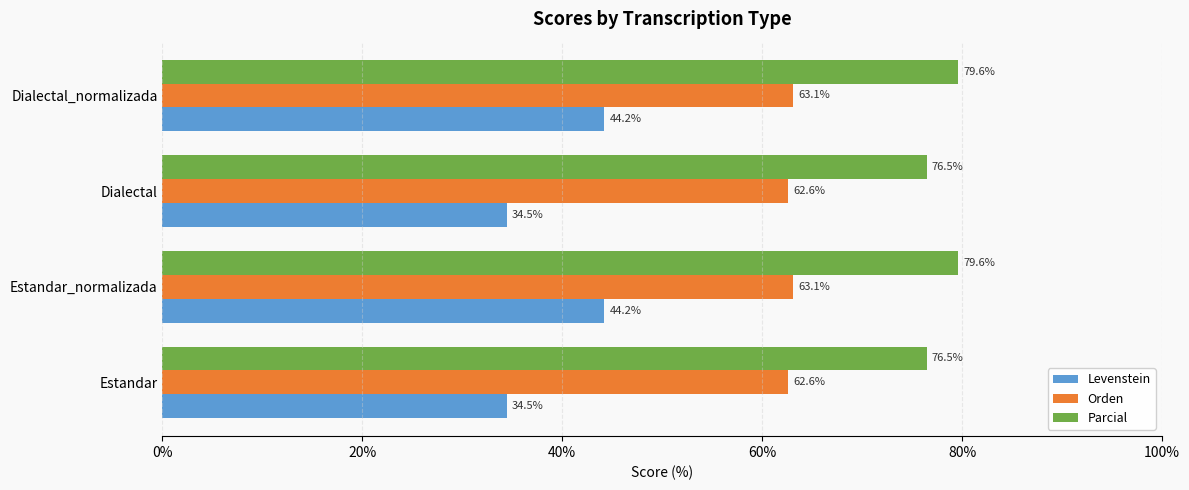

What is the approximate value of Orden at Dialectal?

62.6